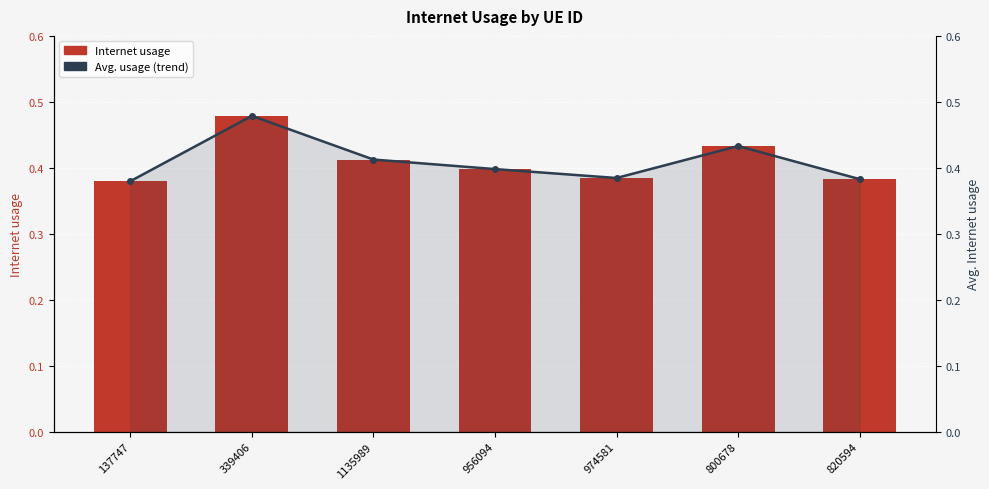

Reading left to right, what are all the values shown in this chart?

Internet usage: 137747=0.4	339406=0.5	1135989=0.4	956094=0.4	974581=0.4	800678=0.4	820594=0.4
Avg. usage (trend): 137747=0.4	339406=0.5	1135989=0.4	956094=0.4	974581=0.4	800678=0.4	820594=0.4